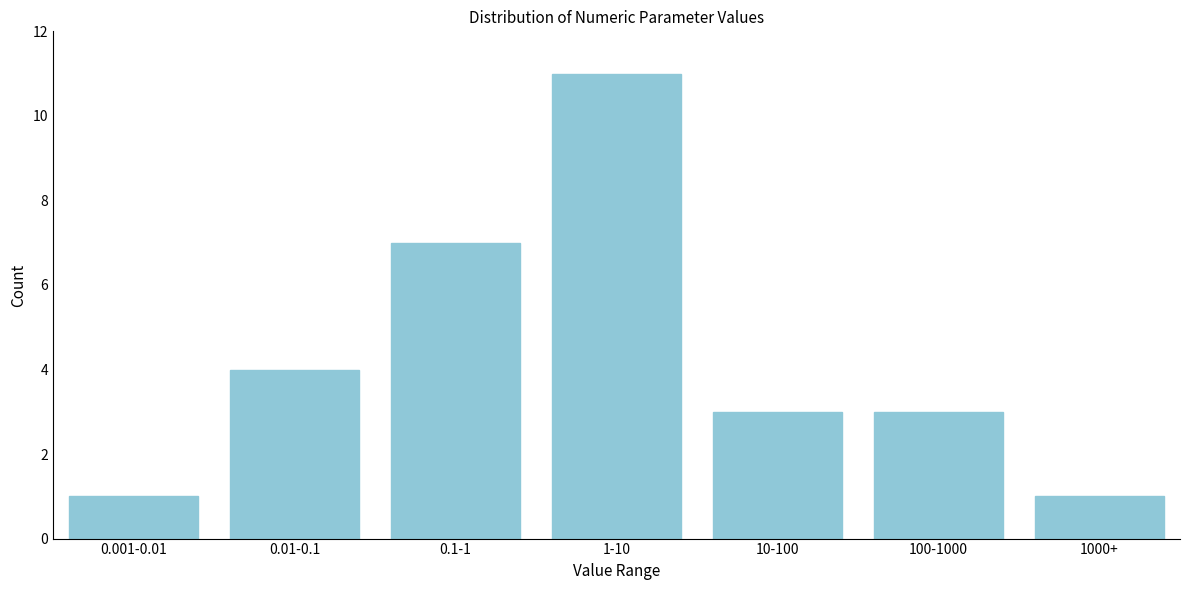

Reading left to right, transcribe all the data shown in this chart.

0.001-0.01=1	0.01-0.1=4	0.1-1=7	1-10=11	10-100=3	100-1000=3	1000+=1